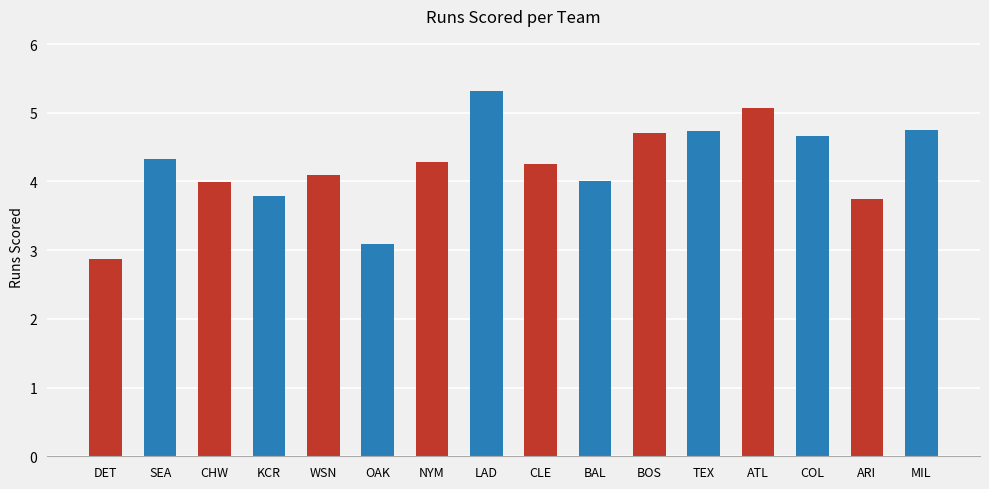

Reading left to right, transcribe all the data shown in this chart.

DET=2.9	SEA=4.3	CHW=4.0	KCR=3.8	WSN=4.1	OAK=3.1	NYM=4.3	LAD=5.3	CLE=4.3	BAL=4.0	BOS=4.7	TEX=4.7	ATL=5.1	COL=4.7	ARI=3.8	MIL=4.7